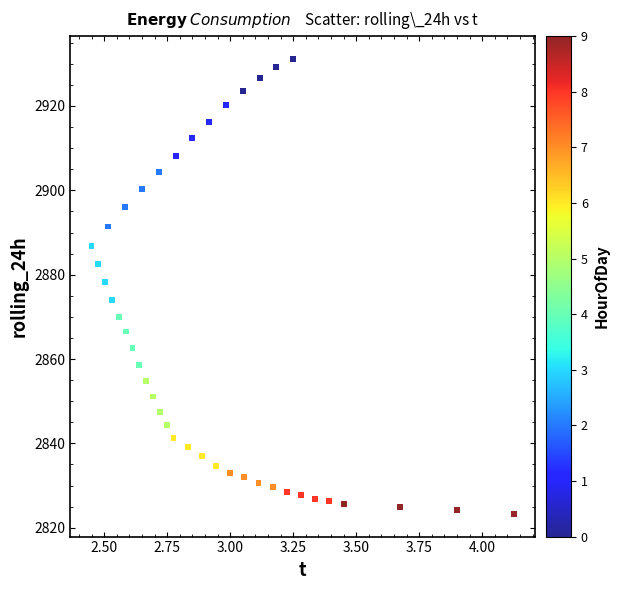

What is the range of Y values (max minus min)?

107.9